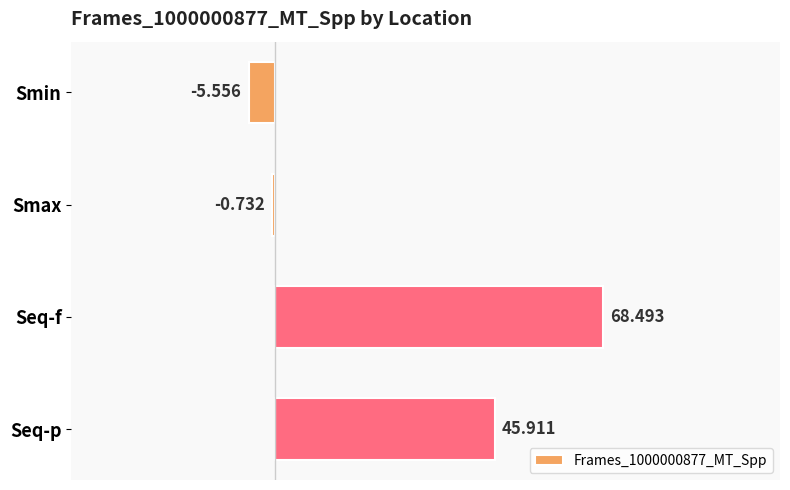

List the labels in order of value, smallest first.

Smin, Smax, Seq-p, Seq-f